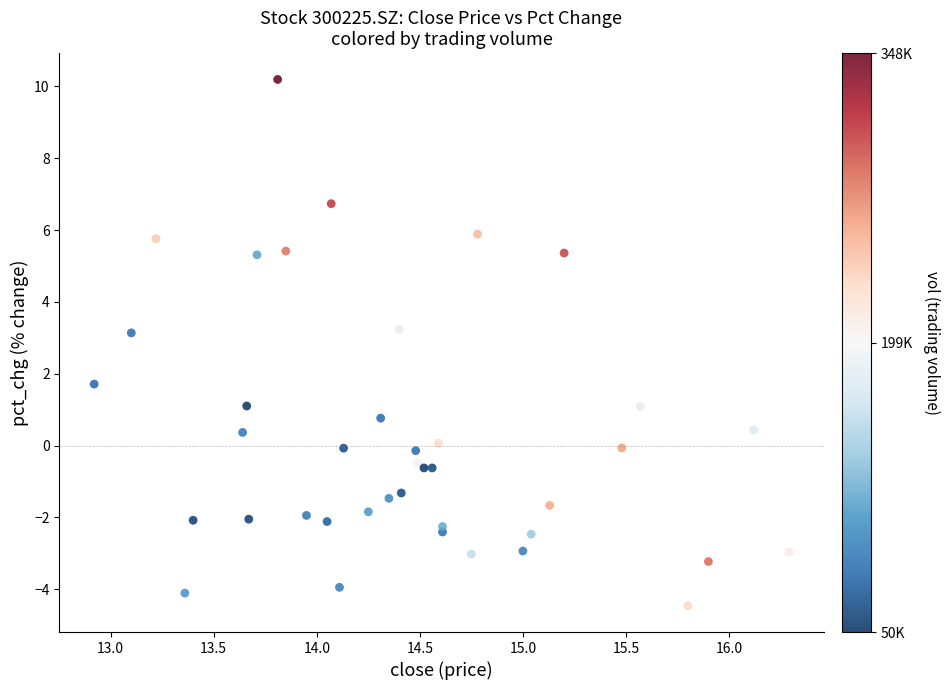

What Y value in the scatter plot is closest to 2?

1.7